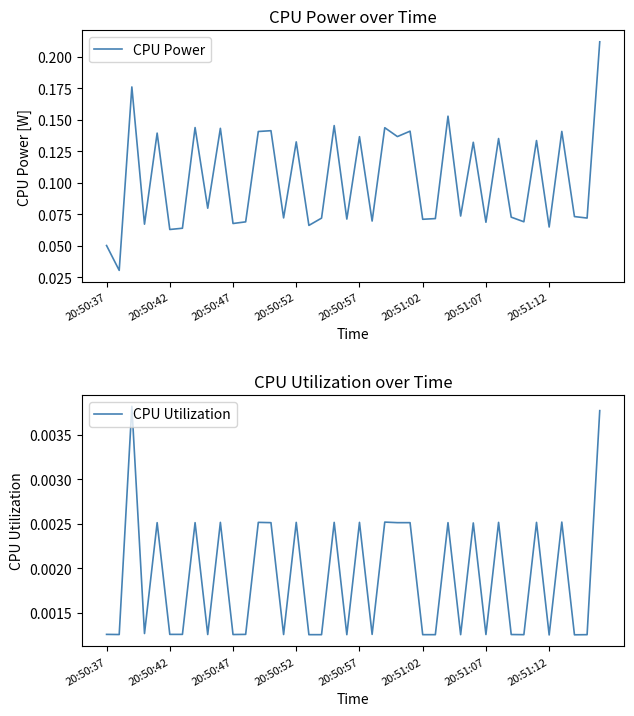

At which category is the sum across all series the highest?

39